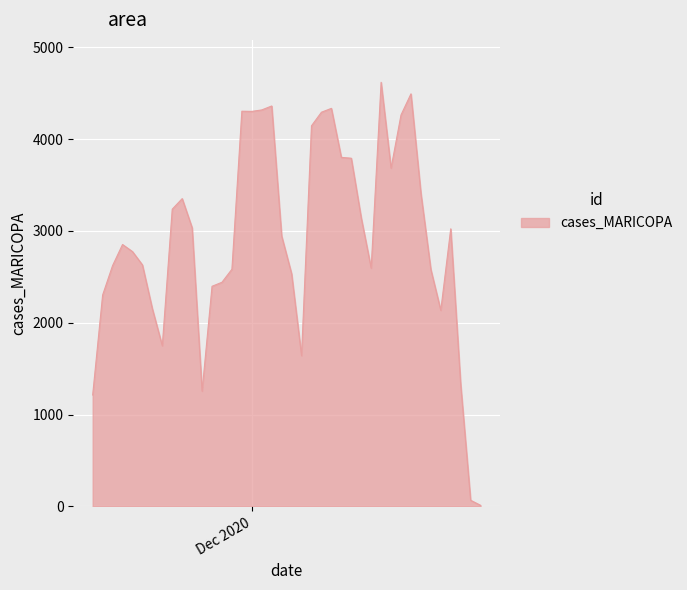

What is the greatest value displayed?

4619